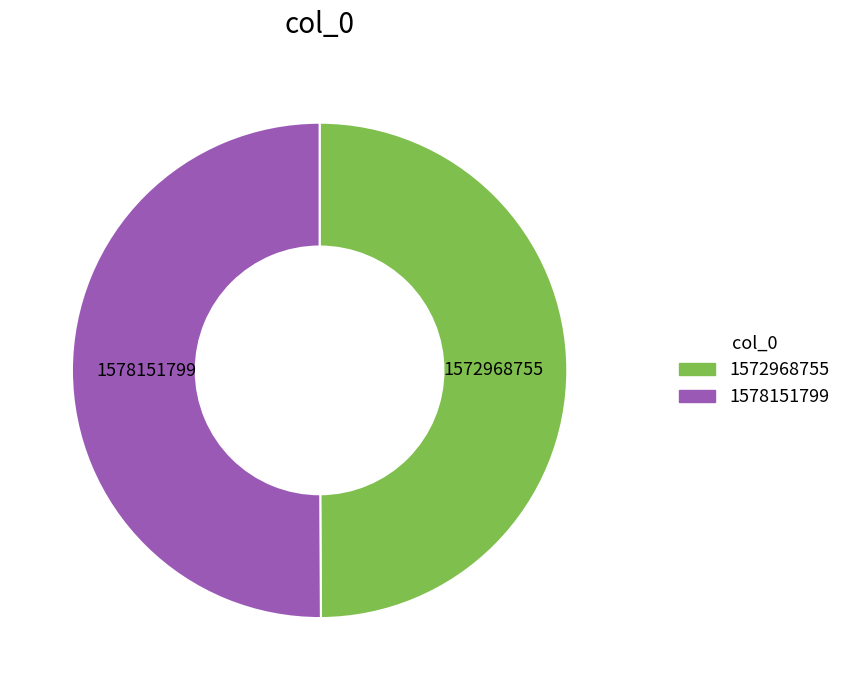

Is the sum of 1578151799 and 1572968755 greater than half?

Yes